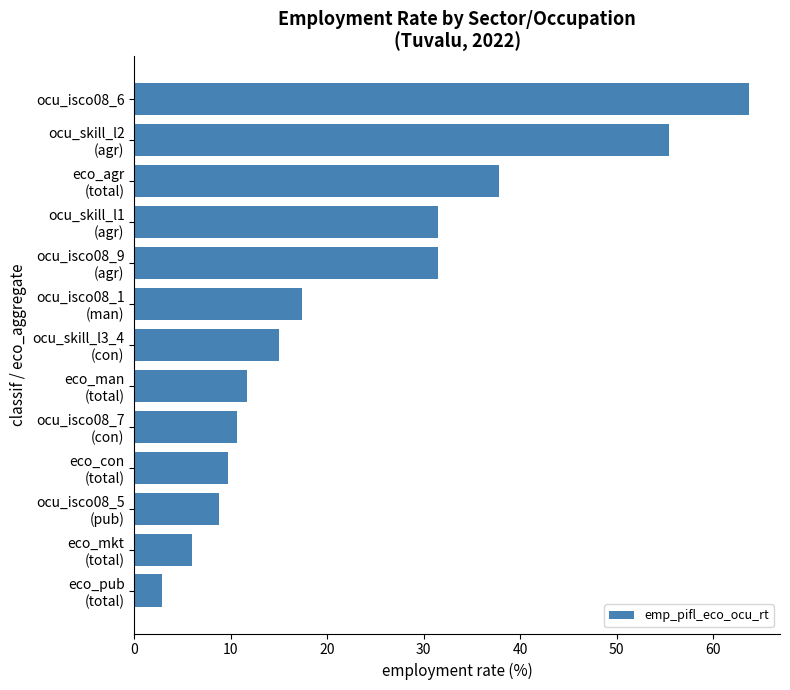

What is the value of the 5th bar from the top?

31.4